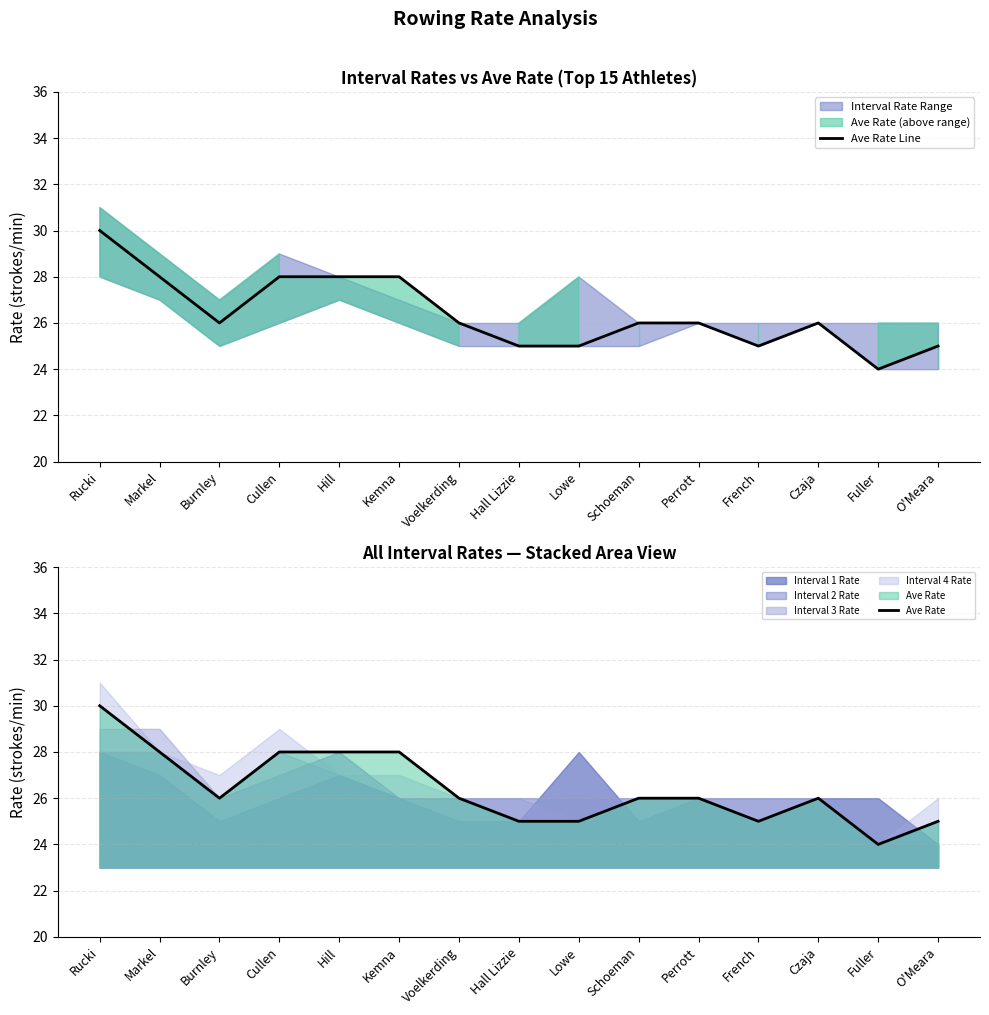

At which label does Ave Rate Line first exceed 26?

Rucki